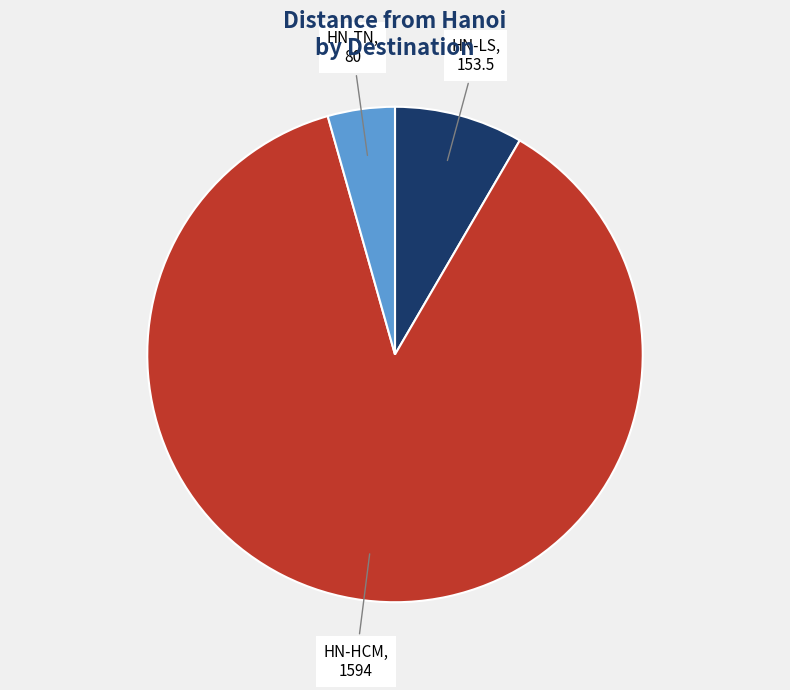

How many segments does this pie chart have?

3